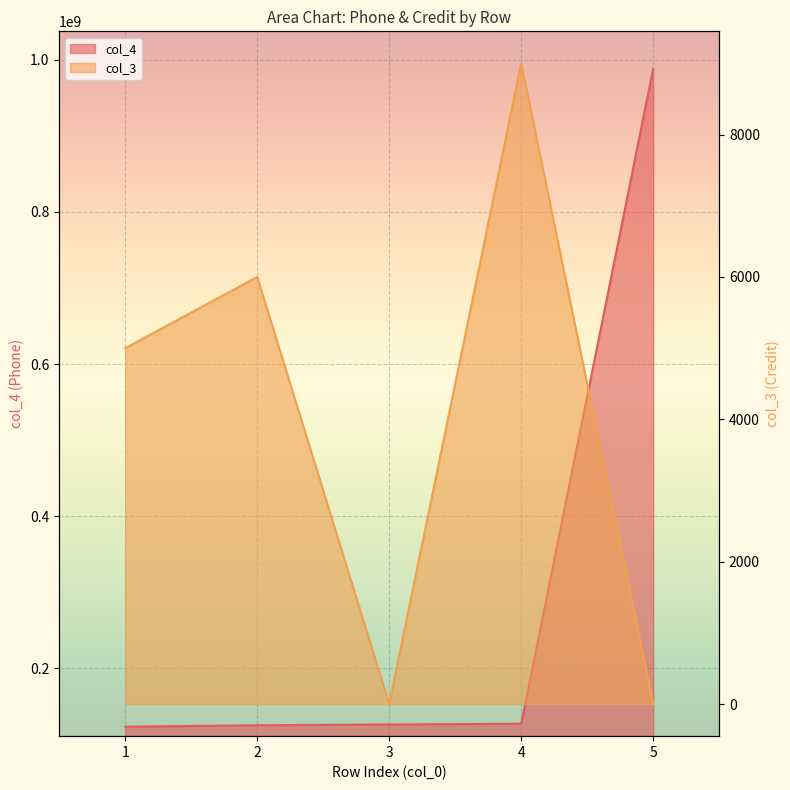

Does the chart display data point markers on the line(s)?

No